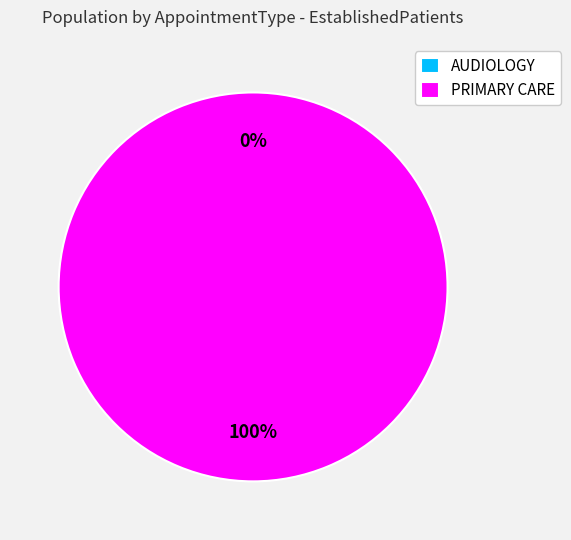

Which category has the biggest portion of the pie?

PRIMARY CARE